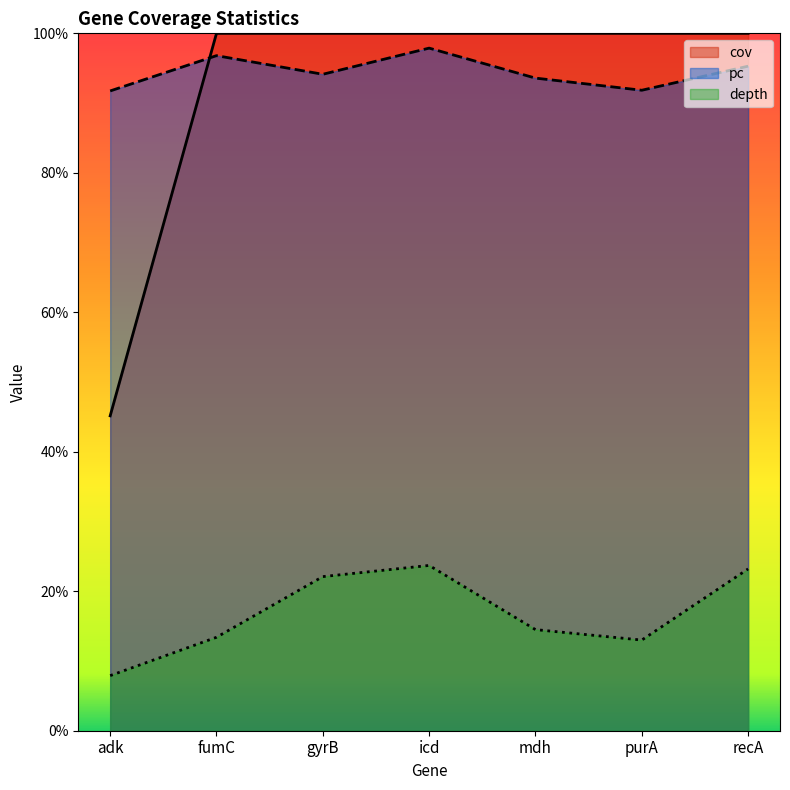

Rank the series at adk from lowest to highest value.

depth, cov, pc